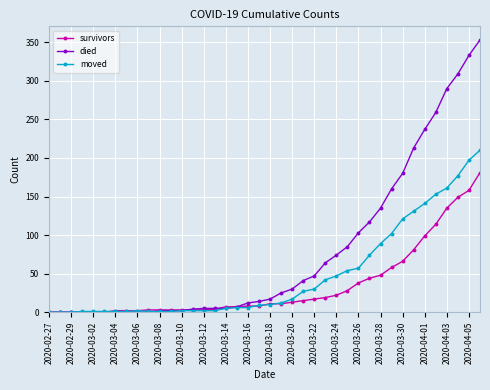

Which series has the largest total across all categories?

died